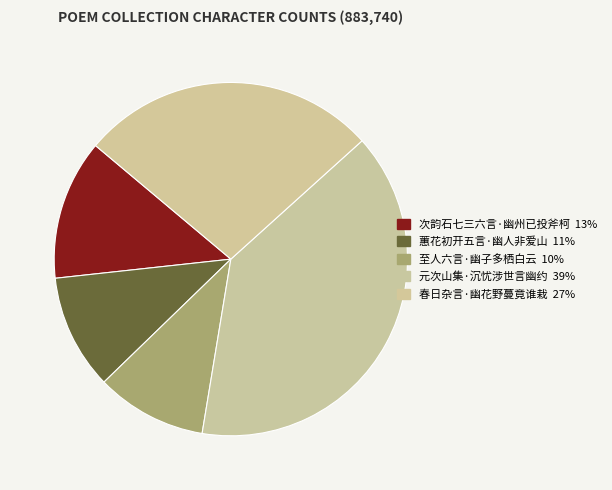

Which slice is the largest?

元次山集·沉忧涉世言幽约